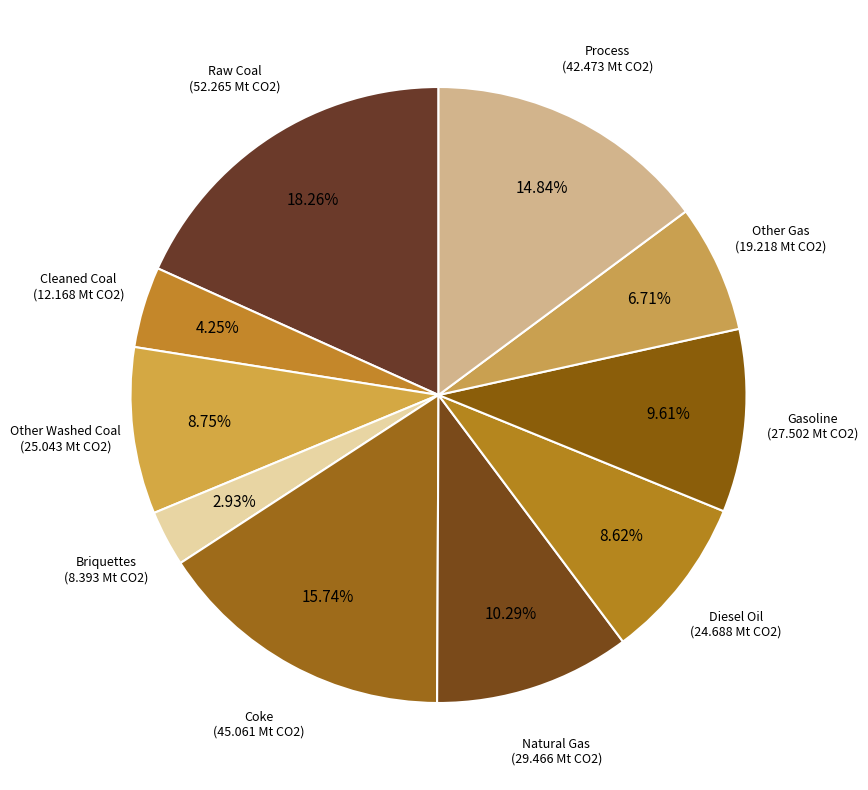

Count the number of slices in the pie.

10